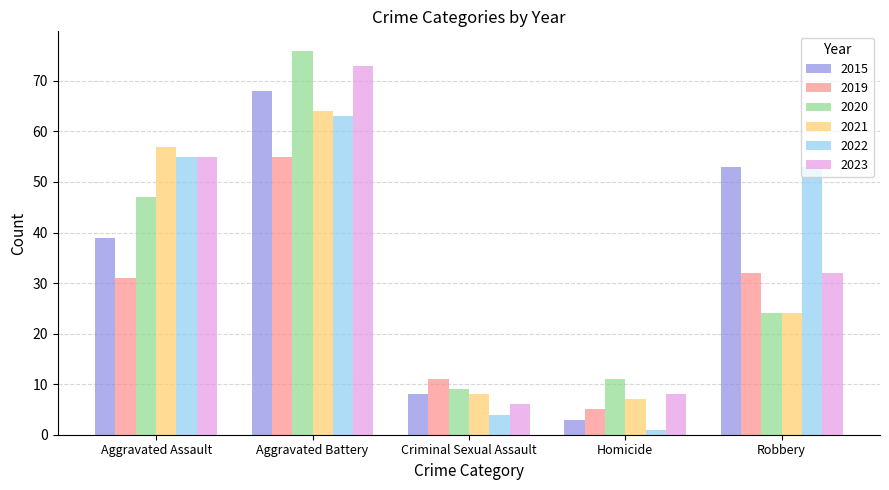

What is the value of the 2019 bar at the 2nd from the left?

55